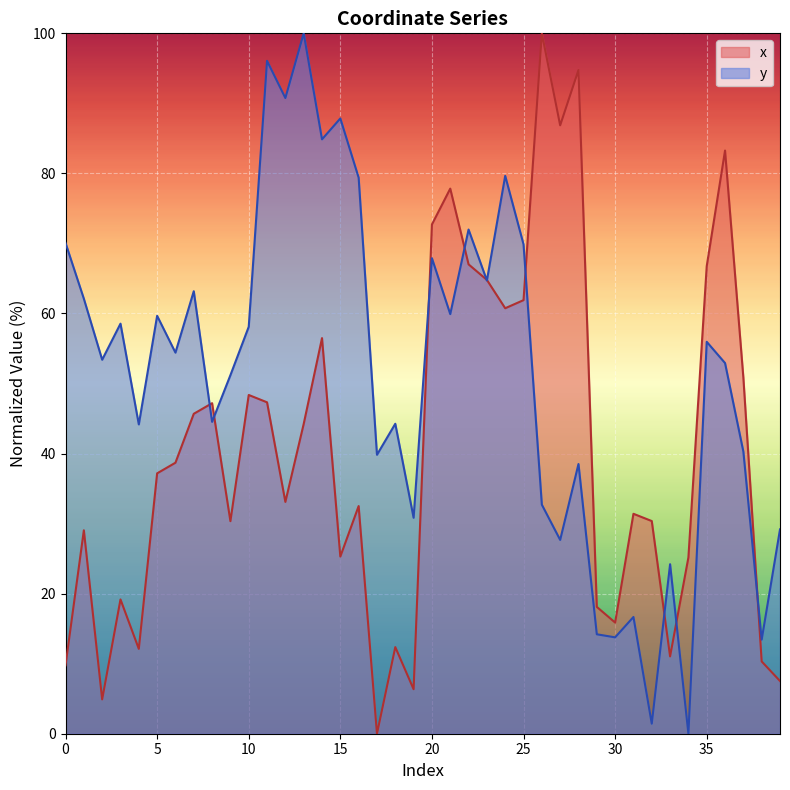

At which category does the chart reach its minimum across all series?

17